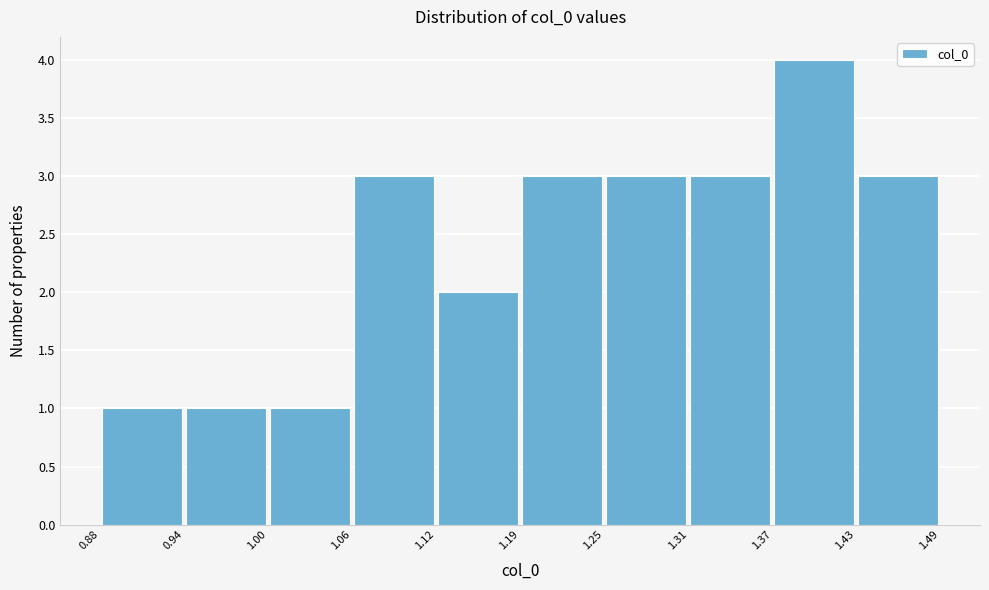

What is the height of the bar covering 1.25 to 1.31 on the x-axis? The values are not printed on the chart, so give them approximately, as read against the axis.

3